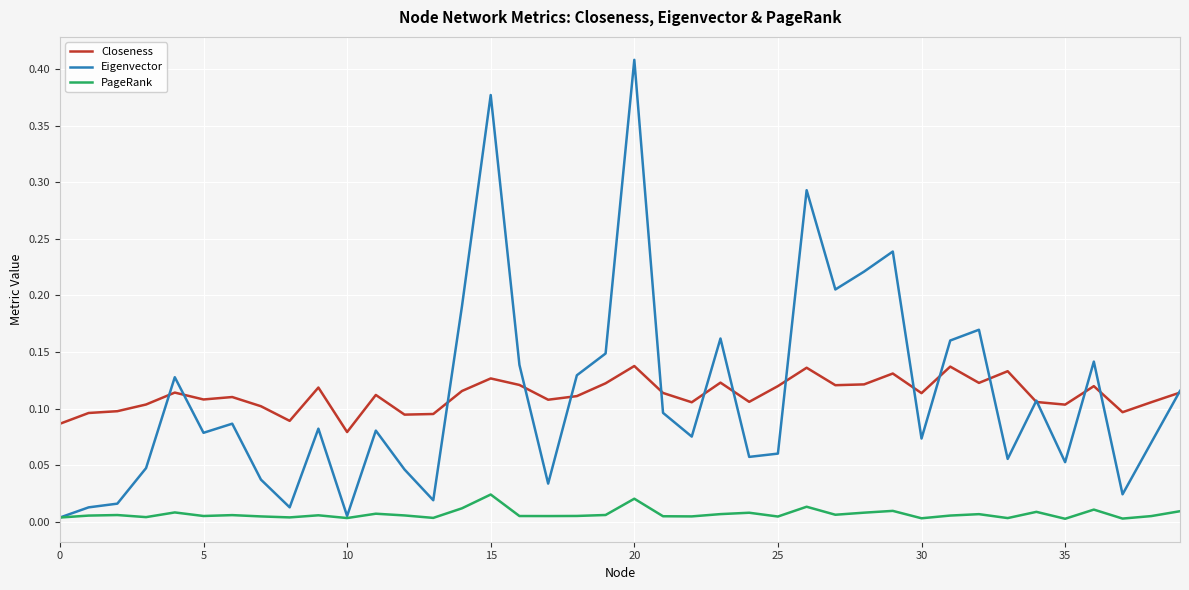

True or false: PageRank and Closeness cross at least once.

False